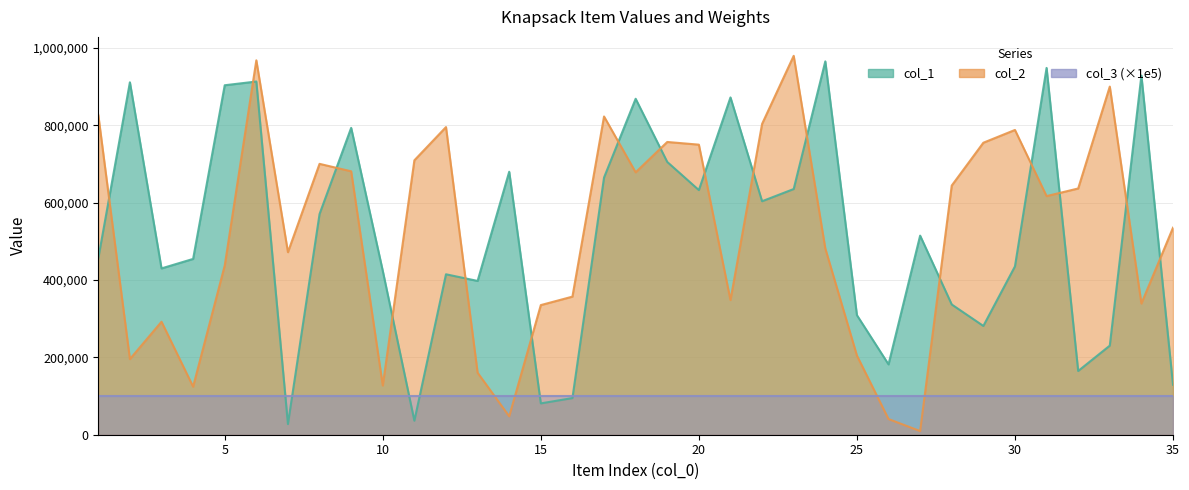

How many times do col_2 and col_1 cross each other?

16